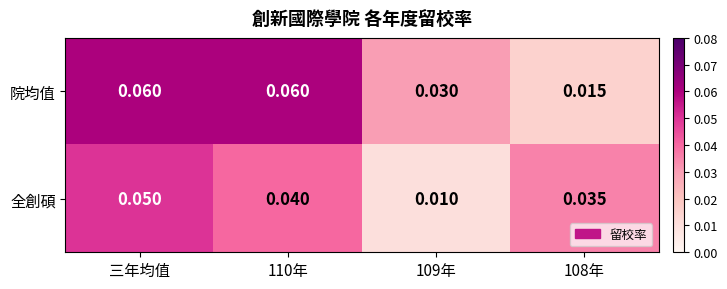

Which series has the widest spread of values?

院均值